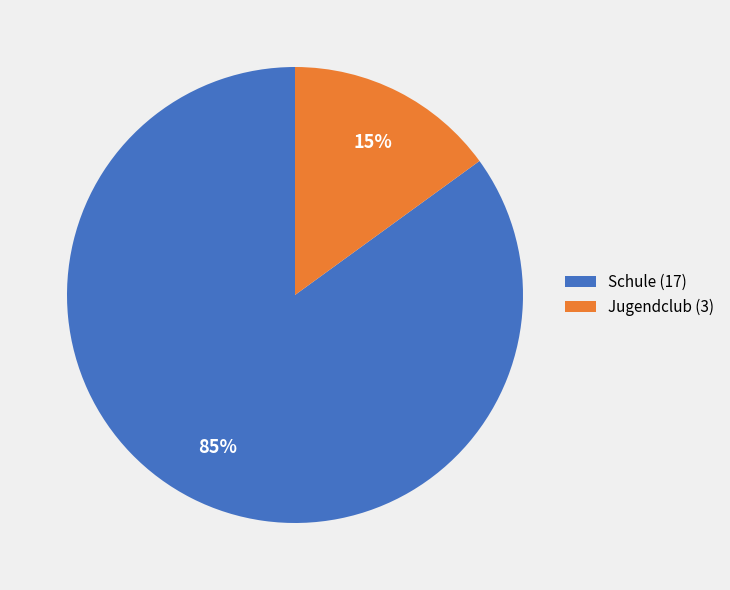

Which category has the biggest portion of the pie?

Schule (17)